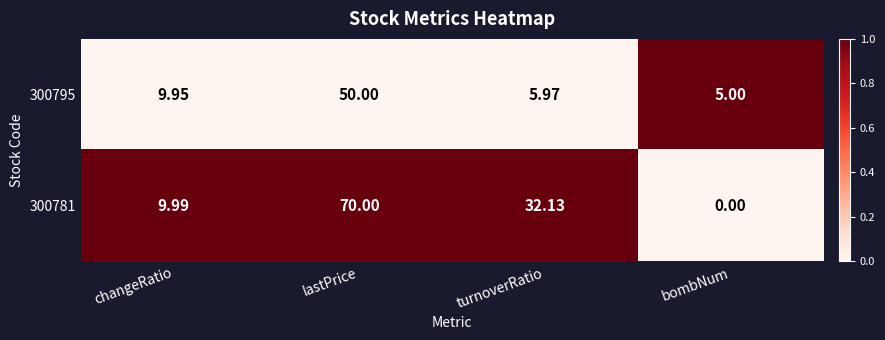

Which series has the largest total across all categories?

300781